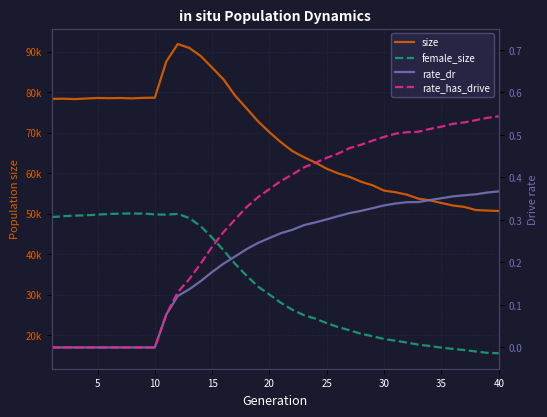

What is the average value of the size series?

68659.3